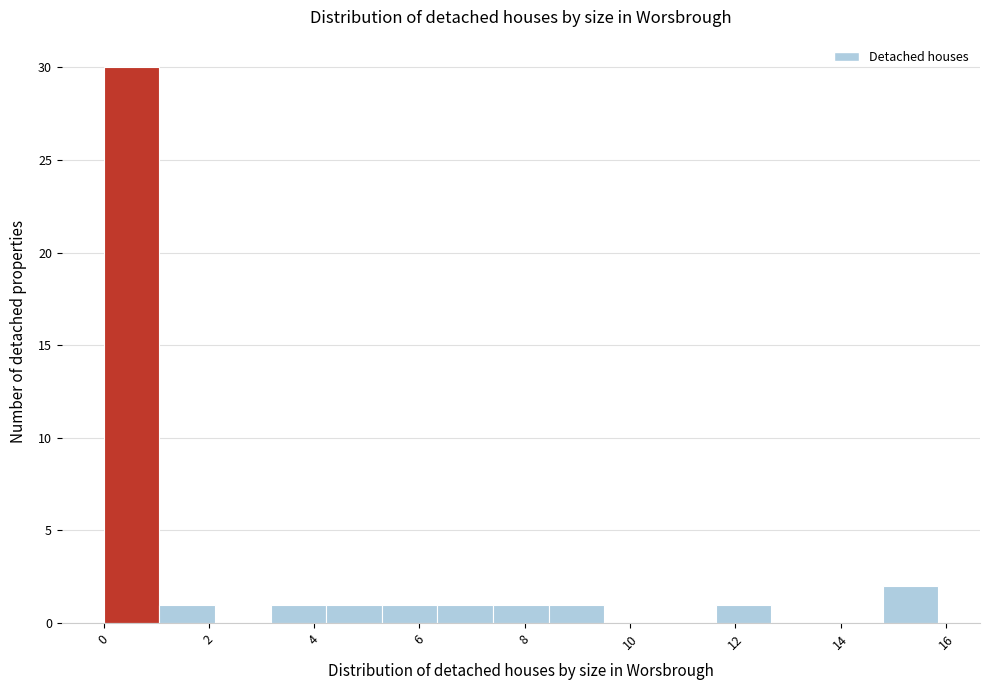

Reading left to right, transcribe this chart: for each bar, give the range it covers on the x-axis and its height. Neither the bar edges nor the heights are printed on the chart, so give them approximately, as read against the axes.

0.0 to 1.0: 30
1.0 to 2.2: 1
2.2 to 3.2: 0
3.2 to 4.2: 1
4.2 to 5.2: 1
5.2 to 6.4: 1
6.4 to 7.4: 1
7.4 to 8.4: 1
8.4 to 9.6: 1
9.6 to 10.6: 0
10.6 to 11.6: 0
11.6 to 12.6: 1
12.6 to 13.8: 0
13.8 to 14.8: 0
14.8 to 15.8: 2